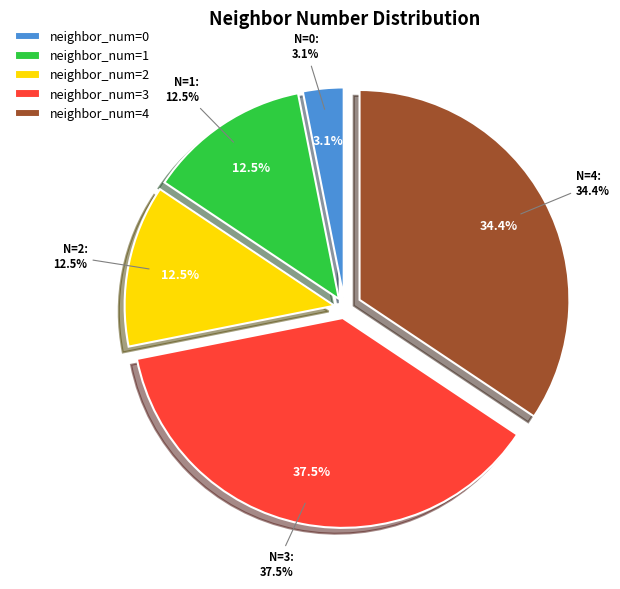

The 1 slice represents 1% of the pie. True or false?

False